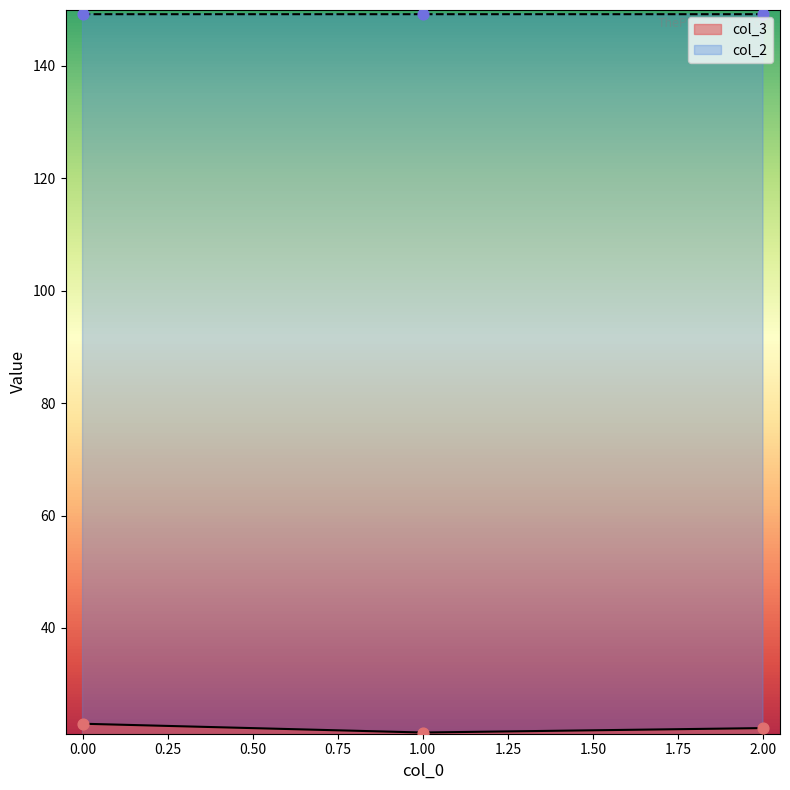

Which series has the largest total across all categories?

col_2